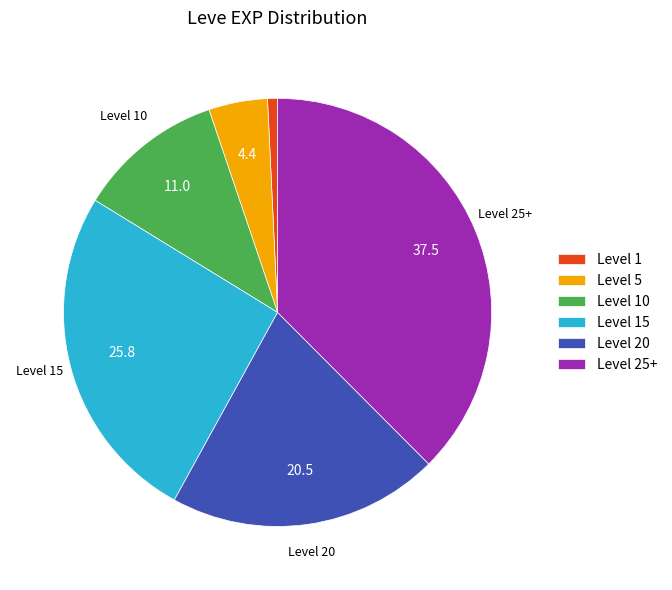

Is there any slice that represents more than half of the pie?

No